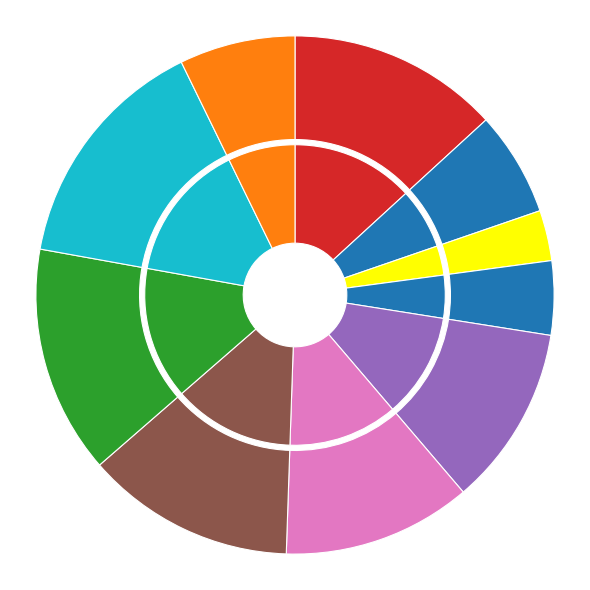

What is the change in value from 0 to 5?

+5